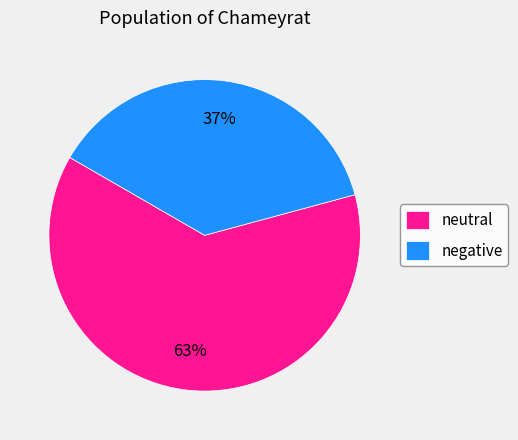

Combined, do negative and neutral account for over 50%?

Yes